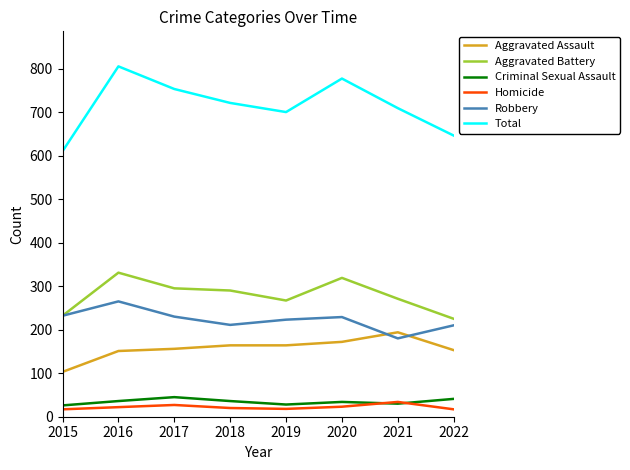

Which category has the highest value in the Total series?

2016